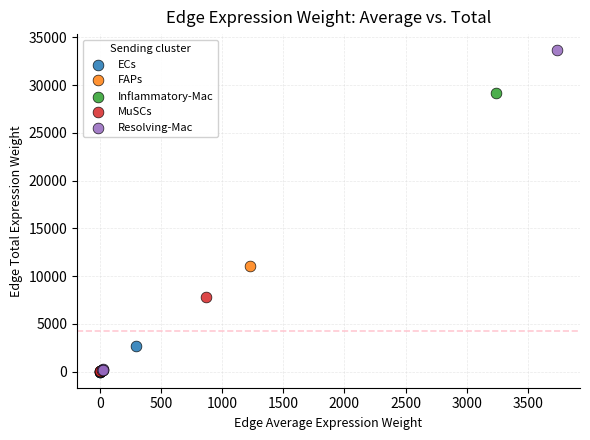

Which series has the largest Y range (max minus min)?

Resolving-Mac